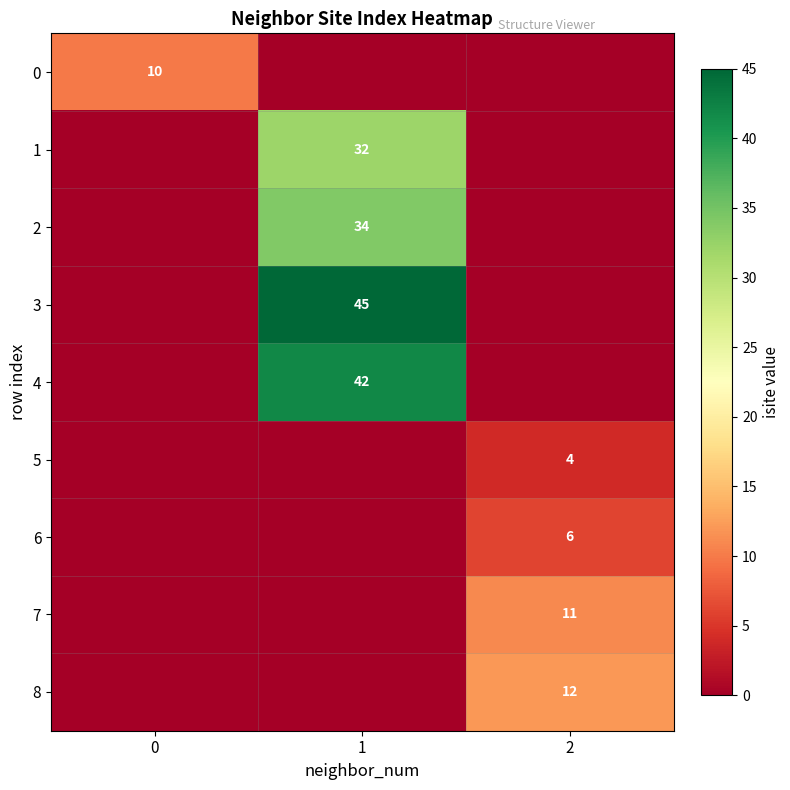

Is the value of 3 at 1 greater than the value of 4 at 1?

Yes